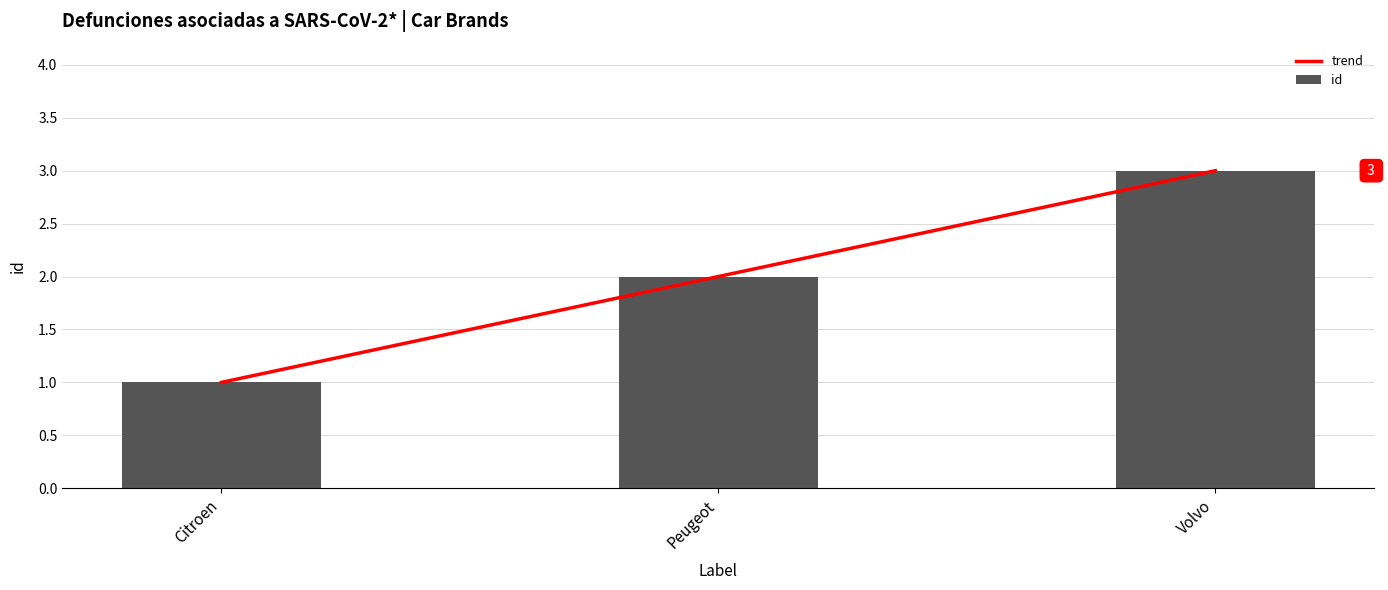

The value of trend at Peugeot is 3. True or false?

False